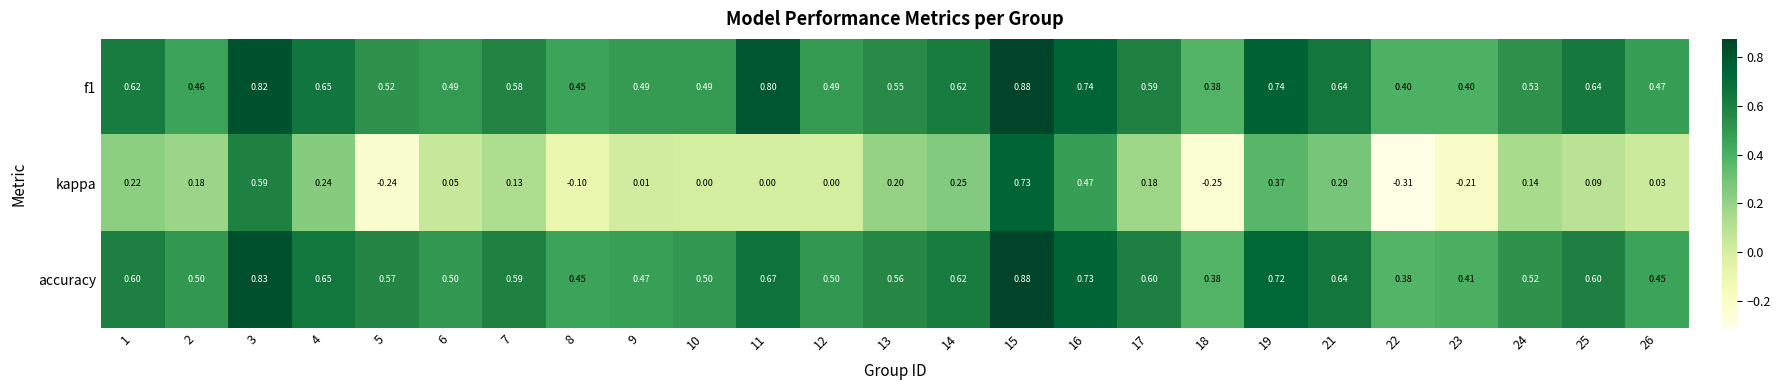

Which series has the widest spread of values?

kappa